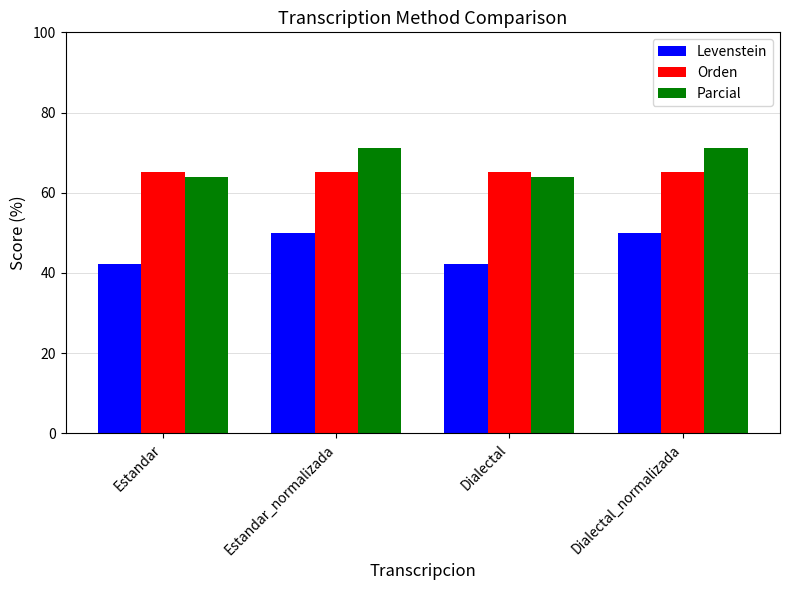

Which series has the widest spread of values?

Levenstein